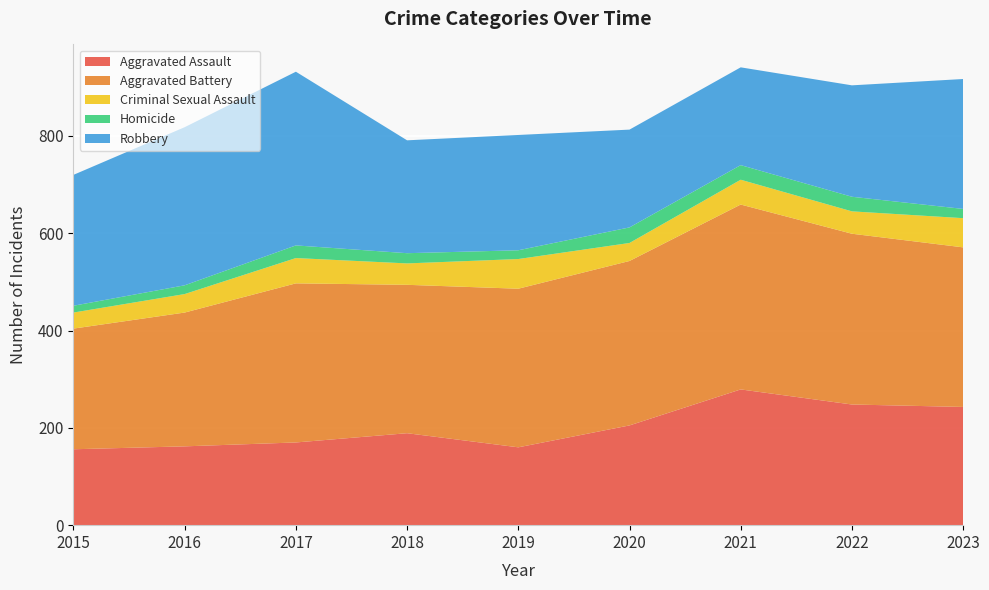

Reading left to right, transcribe all the data shown in this chart.

Aggravated Assault: 156	162	170	189	160	205	279	248	243
Aggravated Battery: 248	275	327	305	326	338	380	351	328
Criminal Sexual Assault: 33	38	52	44	61	37	51	46	60
Homicide: 14	18	26	21	18	32	30	30	19
Robbery: 269	325	357	232	237	201	201	229	267